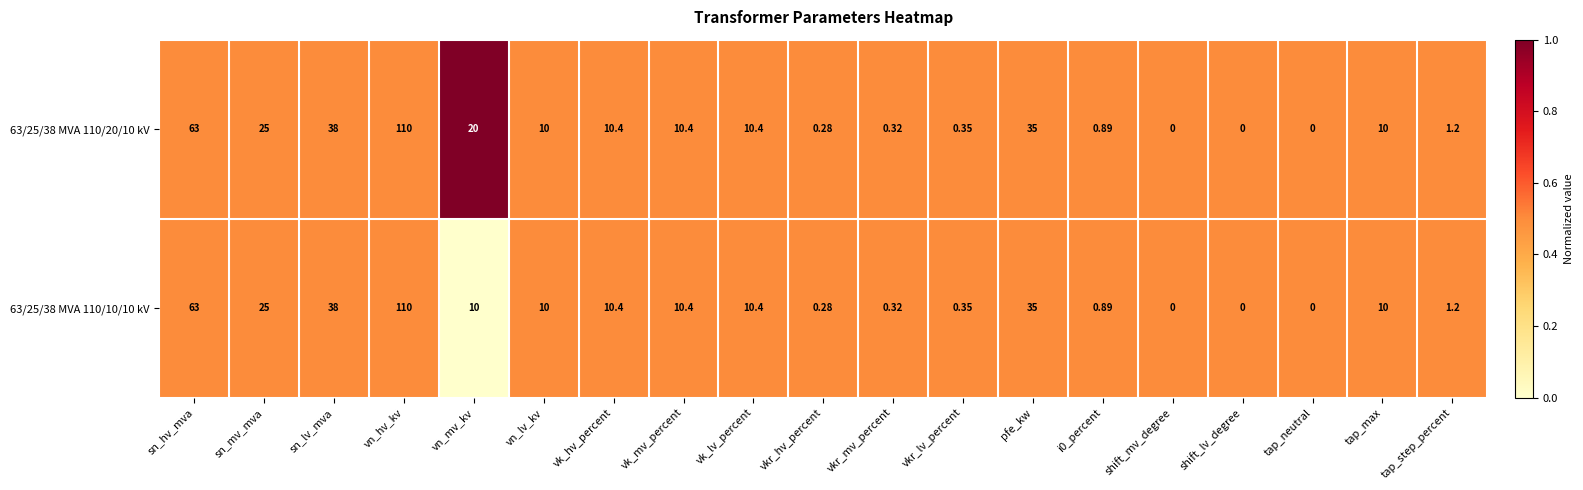

What is the difference between the highest and lowest values at vn_mv_kv?

10.0